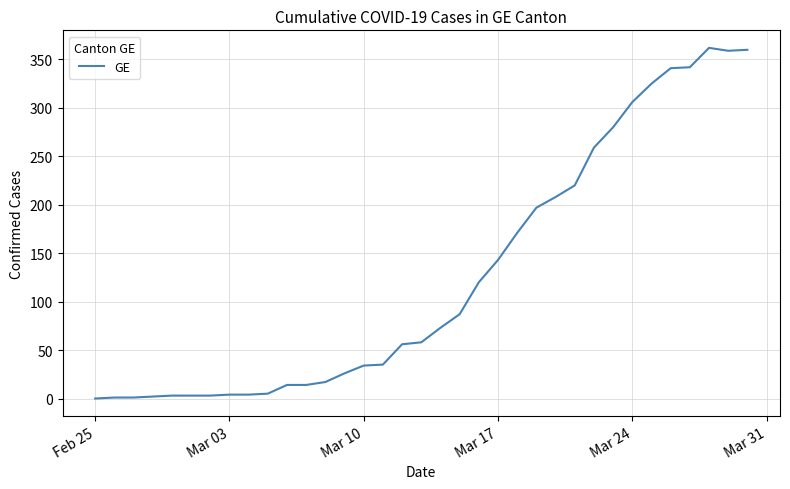

How many values are below 58?

17